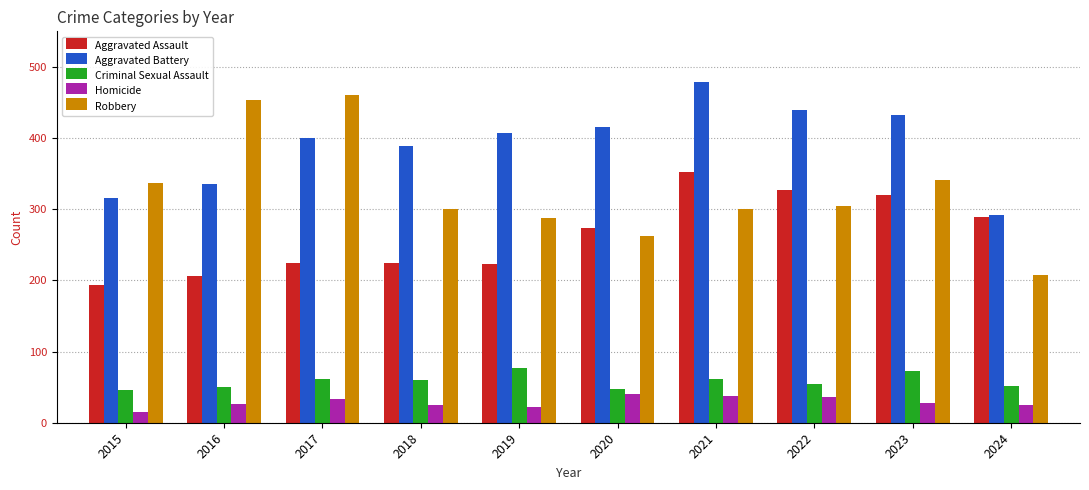

True or false: Aggravated Battery has a value of 439 at 2022.

True